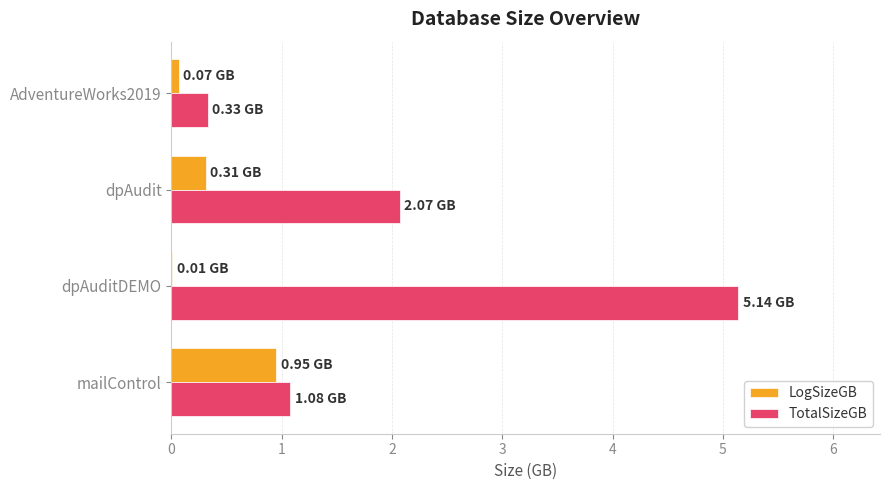

At which label is TotalSizeGB closest to 2?

dpAudit